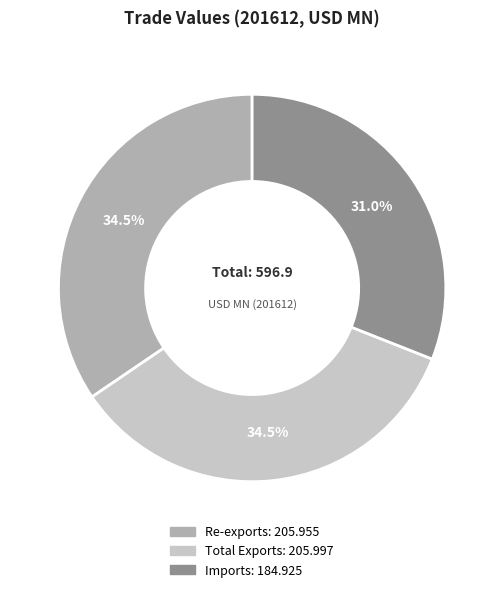

Approximately how many times larger is the value at Re-exports compared to Total Exports?

1.0